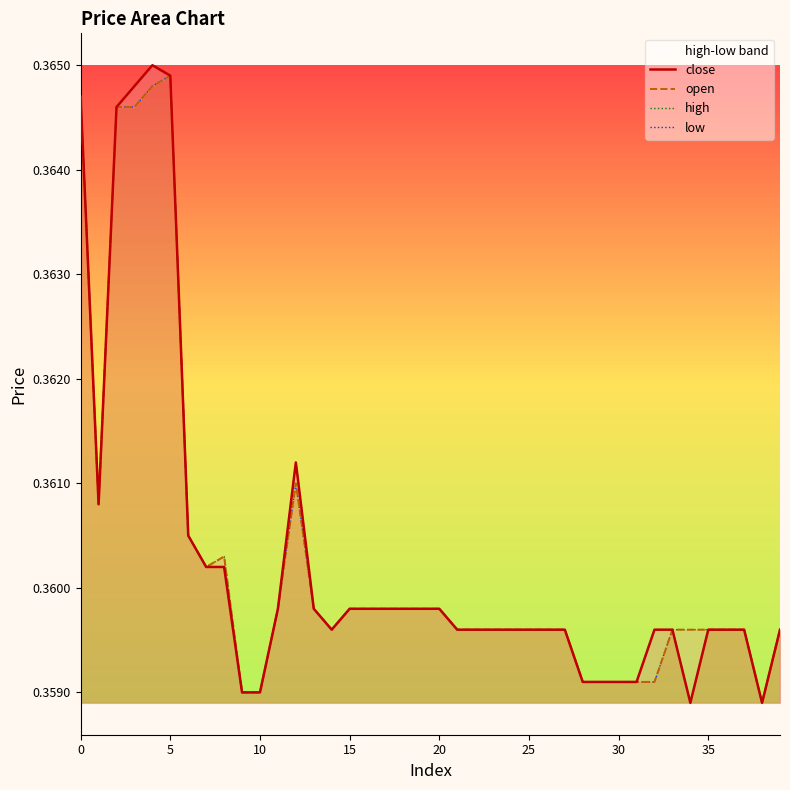

What are all the series names shown in the legend?

close, open, high, low